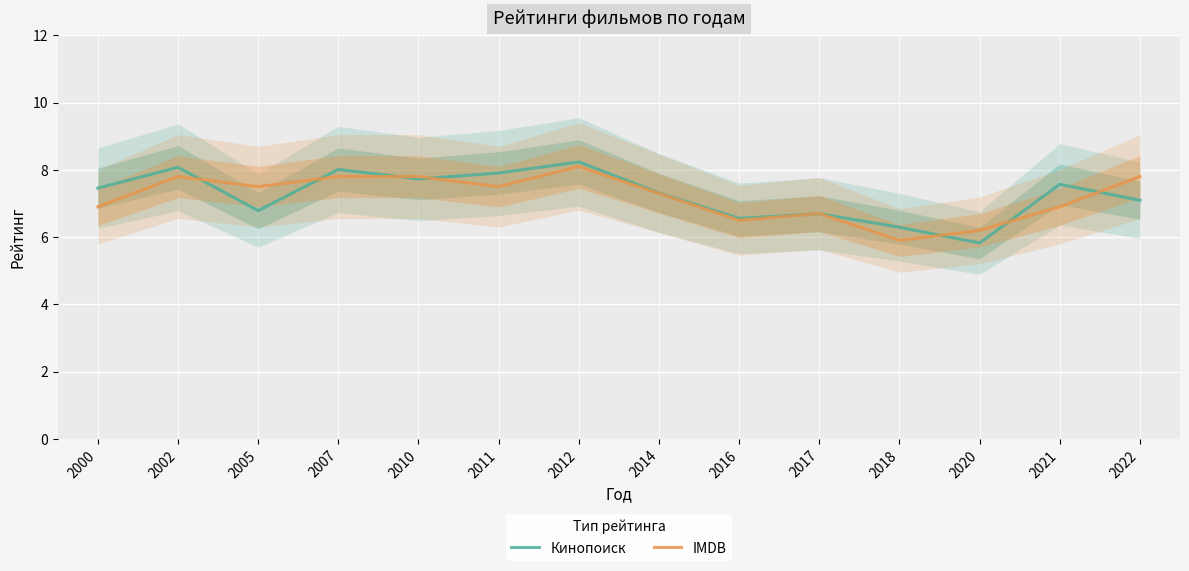

At which category is the sum across all series the highest?

2012